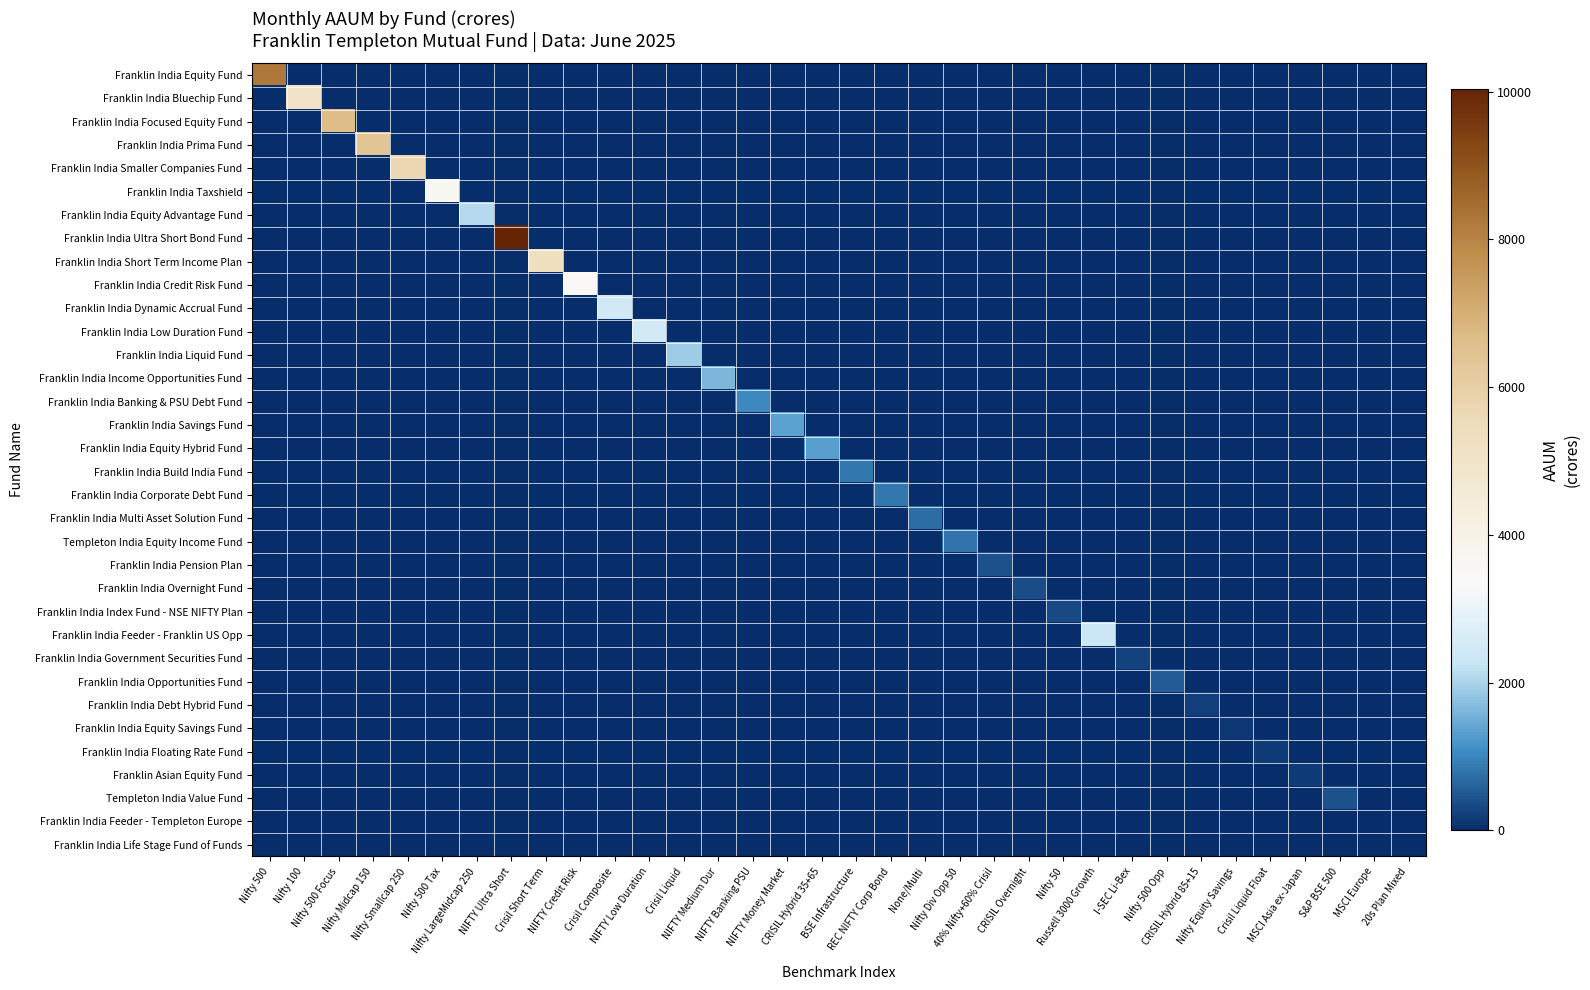

Reading left to right, transcribe all the data shown in this chart.

Franklin India Equity Fund: Nifty 500=8248.2	Nifty 100=0.0	Nifty 500 Focus=0.0	Nifty Midcap 150=0.0	Nifty Smallcap 250=0.0	Nifty 500 Tax=0.0	Nifty LargeMidcap 250=0.0	NIFTY Ultra Short=0.0	Crisil Short Term=0.0	NIFTY Credit Risk=0.0	Crisil Composite=0.0	NIFTY Low Duration=0.0	Crisil Liquid=0.0	NIFTY Medium Dur=0.0	NIFTY Banking PSU=0.0	NIFTY Money Market=0.0	CRISIL Hybrid 35+65=0.0	BSE Infrastructure=0.0	REC NIFTY Corp Bond=0.0	None/Multi=0.0	Nifty Div Opp 50=0.0	40% Nifty+60% Crisil=0.0	CRISIL Overnight=0.0	Nifty 50=0.0	Russell 3000 Growth=0.0	I-SEC Li-Bex=0.0	Nifty 500 Opp=0.0	CRISIL Hybrid 85+15=0.0	Nifty Equity Savings=0.0	Crisil Liquid Float=0.0	MSCI Asia ex-Japan=0.0	S&P BSE 500=0.0	MSCI Europe=0.0	20s Plan Mixed=0.0
Franklin India Bluechip Fund: Nifty 500=0.0	Nifty 100=5019.3	Nifty 500 Focus=0.0	Nifty Midcap 150=0.0	Nifty Smallcap 250=0.0	Nifty 500 Tax=0.0	Nifty LargeMidcap 250=0.0	NIFTY Ultra Short=0.0	Crisil Short Term=0.0	NIFTY Credit Risk=0.0	Crisil Composite=0.0	NIFTY Low Duration=0.0	Crisil Liquid=0.0	NIFTY Medium Dur=0.0	NIFTY Banking PSU=0.0	NIFTY Money Market=0.0	CRISIL Hybrid 35+65=0.0	BSE Infrastructure=0.0	REC NIFTY Corp Bond=0.0	None/Multi=0.0	Nifty Div Opp 50=0.0	40% Nifty+60% Crisil=0.0	CRISIL Overnight=0.0	Nifty 50=0.0	Russell 3000 Growth=0.0	I-SEC Li-Bex=0.0	Nifty 500 Opp=0.0	CRISIL Hybrid 85+15=0.0	Nifty Equity Savings=0.0	Crisil Liquid Float=0.0	MSCI Asia ex-Japan=0.0	S&P BSE 500=0.0	MSCI Europe=0.0	20s Plan Mixed=0.0
Franklin India Focused Equity Fund: Nifty 500=0.0	Nifty 100=0.0	Nifty 500 Focus=6654.7	Nifty Midcap 150=0.0	Nifty Smallcap 250=0.0	Nifty 500 Tax=0.0	Nifty LargeMidcap 250=0.0	NIFTY Ultra Short=0.0	Crisil Short Term=0.0	NIFTY Credit Risk=0.0	Crisil Composite=0.0	NIFTY Low Duration=0.0	Crisil Liquid=0.0	NIFTY Medium Dur=0.0	NIFTY Banking PSU=0.0	NIFTY Money Market=0.0	CRISIL Hybrid 35+65=0.0	BSE Infrastructure=0.0	REC NIFTY Corp Bond=0.0	None/Multi=0.0	Nifty Div Opp 50=0.0	40% Nifty+60% Crisil=0.0	CRISIL Overnight=0.0	Nifty 50=0.0	Russell 3000 Growth=0.0	I-SEC Li-Bex=0.0	Nifty 500 Opp=0.0	CRISIL Hybrid 85+15=0.0	Nifty Equity Savings=0.0	Crisil Liquid Float=0.0	MSCI Asia ex-Japan=0.0	S&P BSE 500=0.0	MSCI Europe=0.0	20s Plan Mixed=0.0
Franklin India Prima Fund: Nifty 500=0.0	Nifty 100=0.0	Nifty 500 Focus=0.0	Nifty Midcap 150=6363.4	Nifty Smallcap 250=0.0	Nifty 500 Tax=0.0	Nifty LargeMidcap 250=0.0	NIFTY Ultra Short=0.0	Crisil Short Term=0.0	NIFTY Credit Risk=0.0	Crisil Composite=0.0	NIFTY Low Duration=0.0	Crisil Liquid=0.0	NIFTY Medium Dur=0.0	NIFTY Banking PSU=0.0	NIFTY Money Market=0.0	CRISIL Hybrid 35+65=0.0	BSE Infrastructure=0.0	REC NIFTY Corp Bond=0.0	None/Multi=0.0	Nifty Div Opp 50=0.0	40% Nifty+60% Crisil=0.0	CRISIL Overnight=0.0	Nifty 50=0.0	Russell 3000 Growth=0.0	I-SEC Li-Bex=0.0	Nifty 500 Opp=0.0	CRISIL Hybrid 85+15=0.0	Nifty Equity Savings=0.0	Crisil Liquid Float=0.0	MSCI Asia ex-Japan=0.0	S&P BSE 500=0.0	MSCI Europe=0.0	20s Plan Mixed=0.0
Franklin India Smaller Companies Fund: Nifty 500=0.0	Nifty 100=0.0	Nifty 500 Focus=0.0	Nifty Midcap 150=0.0	Nifty Smallcap 250=5719.4	Nifty 500 Tax=0.0	Nifty LargeMidcap 250=0.0	NIFTY Ultra Short=0.0	Crisil Short Term=0.0	NIFTY Credit Risk=0.0	Crisil Composite=0.0	NIFTY Low Duration=0.0	Crisil Liquid=0.0	NIFTY Medium Dur=0.0	NIFTY Banking PSU=0.0	NIFTY Money Market=0.0	CRISIL Hybrid 35+65=0.0	BSE Infrastructure=0.0	REC NIFTY Corp Bond=0.0	None/Multi=0.0	Nifty Div Opp 50=0.0	40% Nifty+60% Crisil=0.0	CRISIL Overnight=0.0	Nifty 50=0.0	Russell 3000 Growth=0.0	I-SEC Li-Bex=0.0	Nifty 500 Opp=0.0	CRISIL Hybrid 85+15=0.0	Nifty Equity Savings=0.0	Crisil Liquid Float=0.0	MSCI Asia ex-Japan=0.0	S&P BSE 500=0.0	MSCI Europe=0.0	20s Plan Mixed=0.0
Franklin India Taxshield: Nifty 500=0.0	Nifty 100=0.0	Nifty 500 Focus=0.0	Nifty Midcap 150=0.0	Nifty Smallcap 250=0.0	Nifty 500 Tax=3594.5	Nifty LargeMidcap 250=0.0	NIFTY Ultra Short=0.0	Crisil Short Term=0.0	NIFTY Credit Risk=0.0	Crisil Composite=0.0	NIFTY Low Duration=0.0	Crisil Liquid=0.0	NIFTY Medium Dur=0.0	NIFTY Banking PSU=0.0	NIFTY Money Market=0.0	CRISIL Hybrid 35+65=0.0	BSE Infrastructure=0.0	REC NIFTY Corp Bond=0.0	None/Multi=0.0	Nifty Div Opp 50=0.0	40% Nifty+60% Crisil=0.0	CRISIL Overnight=0.0	Nifty 50=0.0	Russell 3000 Growth=0.0	I-SEC Li-Bex=0.0	Nifty 500 Opp=0.0	CRISIL Hybrid 85+15=0.0	Nifty Equity Savings=0.0	Crisil Liquid Float=0.0	MSCI Asia ex-Japan=0.0	S&P BSE 500=0.0	MSCI Europe=0.0	20s Plan Mixed=0.0
Franklin India Equity Advantage Fund: Nifty 500=0.0	Nifty 100=0.0	Nifty 500 Focus=0.0	Nifty Midcap 150=0.0	Nifty Smallcap 250=0.0	Nifty 500 Tax=0.0	Nifty LargeMidcap 250=2093.4	NIFTY Ultra Short=0.0	Crisil Short Term=0.0	NIFTY Credit Risk=0.0	Crisil Composite=0.0	NIFTY Low Duration=0.0	Crisil Liquid=0.0	NIFTY Medium Dur=0.0	NIFTY Banking PSU=0.0	NIFTY Money Market=0.0	CRISIL Hybrid 35+65=0.0	BSE Infrastructure=0.0	REC NIFTY Corp Bond=0.0	None/Multi=0.0	Nifty Div Opp 50=0.0	40% Nifty+60% Crisil=0.0	CRISIL Overnight=0.0	Nifty 50=0.0	Russell 3000 Growth=0.0	I-SEC Li-Bex=0.0	Nifty 500 Opp=0.0	CRISIL Hybrid 85+15=0.0	Nifty Equity Savings=0.0	Crisil Liquid Float=0.0	MSCI Asia ex-Japan=0.0	S&P BSE 500=0.0	MSCI Europe=0.0	20s Plan Mixed=0.0
Franklin India Ultra Short Bond Fund: Nifty 500=0.0	Nifty 100=0.0	Nifty 500 Focus=0.0	Nifty Midcap 150=0.0	Nifty Smallcap 250=0.0	Nifty 500 Tax=0.0	Nifty LargeMidcap 250=0.0	NIFTY Ultra Short=10029.9	Crisil Short Term=0.0	NIFTY Credit Risk=0.0	Crisil Composite=0.0	NIFTY Low Duration=0.0	Crisil Liquid=0.0	NIFTY Medium Dur=0.0	NIFTY Banking PSU=0.0	NIFTY Money Market=0.0	CRISIL Hybrid 35+65=0.0	BSE Infrastructure=0.0	REC NIFTY Corp Bond=0.0	None/Multi=0.0	Nifty Div Opp 50=0.0	40% Nifty+60% Crisil=0.0	CRISIL Overnight=0.0	Nifty 50=0.0	Russell 3000 Growth=0.0	I-SEC Li-Bex=0.0	Nifty 500 Opp=0.0	CRISIL Hybrid 85+15=0.0	Nifty Equity Savings=0.0	Crisil Liquid Float=0.0	MSCI Asia ex-Japan=0.0	S&P BSE 500=0.0	MSCI Europe=0.0	20s Plan Mixed=0.0
Franklin India Short Term Income Plan: Nifty 500=0.0	Nifty 100=0.0	Nifty 500 Focus=0.0	Nifty Midcap 150=0.0	Nifty Smallcap 250=0.0	Nifty 500 Tax=0.0	Nifty LargeMidcap 250=0.0	NIFTY Ultra Short=0.0	Crisil Short Term=5260.1	NIFTY Credit Risk=0.0	Crisil Composite=0.0	NIFTY Low Duration=0.0	Crisil Liquid=0.0	NIFTY Medium Dur=0.0	NIFTY Banking PSU=0.0	NIFTY Money Market=0.0	CRISIL Hybrid 35+65=0.0	BSE Infrastructure=0.0	REC NIFTY Corp Bond=0.0	None/Multi=0.0	Nifty Div Opp 50=0.0	40% Nifty+60% Crisil=0.0	CRISIL Overnight=0.0	Nifty 50=0.0	Russell 3000 Growth=0.0	I-SEC Li-Bex=0.0	Nifty 500 Opp=0.0	CRISIL Hybrid 85+15=0.0	Nifty Equity Savings=0.0	Crisil Liquid Float=0.0	MSCI Asia ex-Japan=0.0	S&P BSE 500=0.0	MSCI Europe=0.0	20s Plan Mixed=0.0
Franklin India Credit Risk Fund: Nifty 500=0.0	Nifty 100=0.0	Nifty 500 Focus=0.0	Nifty Midcap 150=0.0	Nifty Smallcap 250=0.0	Nifty 500 Tax=0.0	Nifty LargeMidcap 250=0.0	NIFTY Ultra Short=0.0	Crisil Short Term=0.0	NIFTY Credit Risk=3453.6	Crisil Composite=0.0	NIFTY Low Duration=0.0	Crisil Liquid=0.0	NIFTY Medium Dur=0.0	NIFTY Banking PSU=0.0	NIFTY Money Market=0.0	CRISIL Hybrid 35+65=0.0	BSE Infrastructure=0.0	REC NIFTY Corp Bond=0.0	None/Multi=0.0	Nifty Div Opp 50=0.0	40% Nifty+60% Crisil=0.0	CRISIL Overnight=0.0	Nifty 50=0.0	Russell 3000 Growth=0.0	I-SEC Li-Bex=0.0	Nifty 500 Opp=0.0	CRISIL Hybrid 85+15=0.0	Nifty Equity Savings=0.0	Crisil Liquid Float=0.0	MSCI Asia ex-Japan=0.0	S&P BSE 500=0.0	MSCI Europe=0.0	20s Plan Mixed=0.0
Franklin India Dynamic Accrual Fund: Nifty 500=0.0	Nifty 100=0.0	Nifty 500 Focus=0.0	Nifty Midcap 150=0.0	Nifty Smallcap 250=0.0	Nifty 500 Tax=0.0	Nifty LargeMidcap 250=0.0	NIFTY Ultra Short=0.0	Crisil Short Term=0.0	NIFTY Credit Risk=0.0	Crisil Composite=2459.7	NIFTY Low Duration=0.0	Crisil Liquid=0.0	NIFTY Medium Dur=0.0	NIFTY Banking PSU=0.0	NIFTY Money Market=0.0	CRISIL Hybrid 35+65=0.0	BSE Infrastructure=0.0	REC NIFTY Corp Bond=0.0	None/Multi=0.0	Nifty Div Opp 50=0.0	40% Nifty+60% Crisil=0.0	CRISIL Overnight=0.0	Nifty 50=0.0	Russell 3000 Growth=0.0	I-SEC Li-Bex=0.0	Nifty 500 Opp=0.0	CRISIL Hybrid 85+15=0.0	Nifty Equity Savings=0.0	Crisil Liquid Float=0.0	MSCI Asia ex-Japan=0.0	S&P BSE 500=0.0	MSCI Europe=0.0	20s Plan Mixed=0.0
Franklin India Low Duration Fund: Nifty 500=0.0	Nifty 100=0.0	Nifty 500 Focus=0.0	Nifty Midcap 150=0.0	Nifty Smallcap 250=0.0	Nifty 500 Tax=0.0	Nifty LargeMidcap 250=0.0	NIFTY Ultra Short=0.0	Crisil Short Term=0.0	NIFTY Credit Risk=0.0	Crisil Composite=0.0	NIFTY Low Duration=2474.9	Crisil Liquid=0.0	NIFTY Medium Dur=0.0	NIFTY Banking PSU=0.0	NIFTY Money Market=0.0	CRISIL Hybrid 35+65=0.0	BSE Infrastructure=0.0	REC NIFTY Corp Bond=0.0	None/Multi=0.0	Nifty Div Opp 50=0.0	40% Nifty+60% Crisil=0.0	CRISIL Overnight=0.0	Nifty 50=0.0	Russell 3000 Growth=0.0	I-SEC Li-Bex=0.0	Nifty 500 Opp=0.0	CRISIL Hybrid 85+15=0.0	Nifty Equity Savings=0.0	Crisil Liquid Float=0.0	MSCI Asia ex-Japan=0.0	S&P BSE 500=0.0	MSCI Europe=0.0	20s Plan Mixed=0.0
Franklin India Liquid Fund: Nifty 500=0.0	Nifty 100=0.0	Nifty 500 Focus=0.0	Nifty Midcap 150=0.0	Nifty Smallcap 250=0.0	Nifty 500 Tax=0.0	Nifty LargeMidcap 250=0.0	NIFTY Ultra Short=0.0	Crisil Short Term=0.0	NIFTY Credit Risk=0.0	Crisil Composite=0.0	NIFTY Low Duration=0.0	Crisil Liquid=1883.7	NIFTY Medium Dur=0.0	NIFTY Banking PSU=0.0	NIFTY Money Market=0.0	CRISIL Hybrid 35+65=0.0	BSE Infrastructure=0.0	REC NIFTY Corp Bond=0.0	None/Multi=0.0	Nifty Div Opp 50=0.0	40% Nifty+60% Crisil=0.0	CRISIL Overnight=0.0	Nifty 50=0.0	Russell 3000 Growth=0.0	I-SEC Li-Bex=0.0	Nifty 500 Opp=0.0	CRISIL Hybrid 85+15=0.0	Nifty Equity Savings=0.0	Crisil Liquid Float=0.0	MSCI Asia ex-Japan=0.0	S&P BSE 500=0.0	MSCI Europe=0.0	20s Plan Mixed=0.0
Franklin India Income Opportunities Fund: Nifty 500=0.0	Nifty 100=0.0	Nifty 500 Focus=0.0	Nifty Midcap 150=0.0	Nifty Smallcap 250=0.0	Nifty 500 Tax=0.0	Nifty LargeMidcap 250=0.0	NIFTY Ultra Short=0.0	Crisil Short Term=0.0	NIFTY Credit Risk=0.0	Crisil Composite=0.0	NIFTY Low Duration=0.0	Crisil Liquid=0.0	NIFTY Medium Dur=1616.4	NIFTY Banking PSU=0.0	NIFTY Money Market=0.0	CRISIL Hybrid 35+65=0.0	BSE Infrastructure=0.0	REC NIFTY Corp Bond=0.0	None/Multi=0.0	Nifty Div Opp 50=0.0	40% Nifty+60% Crisil=0.0	CRISIL Overnight=0.0	Nifty 50=0.0	Russell 3000 Growth=0.0	I-SEC Li-Bex=0.0	Nifty 500 Opp=0.0	CRISIL Hybrid 85+15=0.0	Nifty Equity Savings=0.0	Crisil Liquid Float=0.0	MSCI Asia ex-Japan=0.0	S&P BSE 500=0.0	MSCI Europe=0.0	20s Plan Mixed=0.0
Franklin India Banking & PSU Debt Fund: Nifty 500=0.0	Nifty 100=0.0	Nifty 500 Focus=0.0	Nifty Midcap 150=0.0	Nifty Smallcap 250=0.0	Nifty 500 Tax=0.0	Nifty LargeMidcap 250=0.0	NIFTY Ultra Short=0.0	Crisil Short Term=0.0	NIFTY Credit Risk=0.0	Crisil Composite=0.0	NIFTY Low Duration=0.0	Crisil Liquid=0.0	NIFTY Medium Dur=0.0	NIFTY Banking PSU=1020.5	NIFTY Money Market=0.0	CRISIL Hybrid 35+65=0.0	BSE Infrastructure=0.0	REC NIFTY Corp Bond=0.0	None/Multi=0.0	Nifty Div Opp 50=0.0	40% Nifty+60% Crisil=0.0	CRISIL Overnight=0.0	Nifty 50=0.0	Russell 3000 Growth=0.0	I-SEC Li-Bex=0.0	Nifty 500 Opp=0.0	CRISIL Hybrid 85+15=0.0	Nifty Equity Savings=0.0	Crisil Liquid Float=0.0	MSCI Asia ex-Japan=0.0	S&P BSE 500=0.0	MSCI Europe=0.0	20s Plan Mixed=0.0
Franklin India Savings Fund: Nifty 500=0.0	Nifty 100=0.0	Nifty 500 Focus=0.0	Nifty Midcap 150=0.0	Nifty Smallcap 250=0.0	Nifty 500 Tax=0.0	Nifty LargeMidcap 250=0.0	NIFTY Ultra Short=0.0	Crisil Short Term=0.0	NIFTY Credit Risk=0.0	Crisil Composite=0.0	NIFTY Low Duration=0.0	Crisil Liquid=0.0	NIFTY Medium Dur=0.0	NIFTY Banking PSU=0.0	NIFTY Money Market=1354.5	CRISIL Hybrid 35+65=0.0	BSE Infrastructure=0.0	REC NIFTY Corp Bond=0.0	None/Multi=0.0	Nifty Div Opp 50=0.0	40% Nifty+60% Crisil=0.0	CRISIL Overnight=0.0	Nifty 50=0.0	Russell 3000 Growth=0.0	I-SEC Li-Bex=0.0	Nifty 500 Opp=0.0	CRISIL Hybrid 85+15=0.0	Nifty Equity Savings=0.0	Crisil Liquid Float=0.0	MSCI Asia ex-Japan=0.0	S&P BSE 500=0.0	MSCI Europe=0.0	20s Plan Mixed=0.0
Franklin India Equity Hybrid Fund: Nifty 500=0.0	Nifty 100=0.0	Nifty 500 Focus=0.0	Nifty Midcap 150=0.0	Nifty Smallcap 250=0.0	Nifty 500 Tax=0.0	Nifty LargeMidcap 250=0.0	NIFTY Ultra Short=0.0	Crisil Short Term=0.0	NIFTY Credit Risk=0.0	Crisil Composite=0.0	NIFTY Low Duration=0.0	Crisil Liquid=0.0	NIFTY Medium Dur=0.0	NIFTY Banking PSU=0.0	NIFTY Money Market=0.0	CRISIL Hybrid 35+65=1299.1	BSE Infrastructure=0.0	REC NIFTY Corp Bond=0.0	None/Multi=0.0	Nifty Div Opp 50=0.0	40% Nifty+60% Crisil=0.0	CRISIL Overnight=0.0	Nifty 50=0.0	Russell 3000 Growth=0.0	I-SEC Li-Bex=0.0	Nifty 500 Opp=0.0	CRISIL Hybrid 85+15=0.0	Nifty Equity Savings=0.0	Crisil Liquid Float=0.0	MSCI Asia ex-Japan=0.0	S&P BSE 500=0.0	MSCI Europe=0.0	20s Plan Mixed=0.0
Franklin India Build India Fund: Nifty 500=0.0	Nifty 100=0.0	Nifty 500 Focus=0.0	Nifty Midcap 150=0.0	Nifty Smallcap 250=0.0	Nifty 500 Tax=0.0	Nifty LargeMidcap 250=0.0	NIFTY Ultra Short=0.0	Crisil Short Term=0.0	NIFTY Credit Risk=0.0	Crisil Composite=0.0	NIFTY Low Duration=0.0	Crisil Liquid=0.0	NIFTY Medium Dur=0.0	NIFTY Banking PSU=0.0	NIFTY Money Market=0.0	CRISIL Hybrid 35+65=0.0	BSE Infrastructure=841.1	REC NIFTY Corp Bond=0.0	None/Multi=0.0	Nifty Div Opp 50=0.0	40% Nifty+60% Crisil=0.0	CRISIL Overnight=0.0	Nifty 50=0.0	Russell 3000 Growth=0.0	I-SEC Li-Bex=0.0	Nifty 500 Opp=0.0	CRISIL Hybrid 85+15=0.0	Nifty Equity Savings=0.0	Crisil Liquid Float=0.0	MSCI Asia ex-Japan=0.0	S&P BSE 500=0.0	MSCI Europe=0.0	20s Plan Mixed=0.0
Franklin India Corporate Debt Fund: Nifty 500=0.0	Nifty 100=0.0	Nifty 500 Focus=0.0	Nifty Midcap 150=0.0	Nifty Smallcap 250=0.0	Nifty 500 Tax=0.0	Nifty LargeMidcap 250=0.0	NIFTY Ultra Short=0.0	Crisil Short Term=0.0	NIFTY Credit Risk=0.0	Crisil Composite=0.0	NIFTY Low Duration=0.0	Crisil Liquid=0.0	NIFTY Medium Dur=0.0	NIFTY Banking PSU=0.0	NIFTY Money Market=0.0	CRISIL Hybrid 35+65=0.0	BSE Infrastructure=0.0	REC NIFTY Corp Bond=838.0	None/Multi=0.0	Nifty Div Opp 50=0.0	40% Nifty+60% Crisil=0.0	CRISIL Overnight=0.0	Nifty 50=0.0	Russell 3000 Growth=0.0	I-SEC Li-Bex=0.0	Nifty 500 Opp=0.0	CRISIL Hybrid 85+15=0.0	Nifty Equity Savings=0.0	Crisil Liquid Float=0.0	MSCI Asia ex-Japan=0.0	S&P BSE 500=0.0	MSCI Europe=0.0	20s Plan Mixed=0.0
Franklin India Multi Asset Solution Fund: Nifty 500=0.0	Nifty 100=0.0	Nifty 500 Focus=0.0	Nifty Midcap 150=0.0	Nifty Smallcap 250=0.0	Nifty 500 Tax=0.0	Nifty LargeMidcap 250=0.0	NIFTY Ultra Short=0.0	Crisil Short Term=0.0	NIFTY Credit Risk=0.0	Crisil Composite=0.0	NIFTY Low Duration=0.0	Crisil Liquid=0.0	NIFTY Medium Dur=0.0	NIFTY Banking PSU=0.0	NIFTY Money Market=0.0	CRISIL Hybrid 35+65=0.0	BSE Infrastructure=0.0	REC NIFTY Corp Bond=0.0	None/Multi=738.7	Nifty Div Opp 50=0.0	40% Nifty+60% Crisil=0.0	CRISIL Overnight=0.0	Nifty 50=0.0	Russell 3000 Growth=0.0	I-SEC Li-Bex=0.0	Nifty 500 Opp=0.0	CRISIL Hybrid 85+15=0.0	Nifty Equity Savings=0.0	Crisil Liquid Float=0.0	MSCI Asia ex-Japan=0.0	S&P BSE 500=0.0	MSCI Europe=0.0	20s Plan Mixed=0.0
Templeton India Equity Income Fund: Nifty 500=0.0	Nifty 100=0.0	Nifty 500 Focus=0.0	Nifty Midcap 150=0.0	Nifty Smallcap 250=0.0	Nifty 500 Tax=0.0	Nifty LargeMidcap 250=0.0	NIFTY Ultra Short=0.0	Crisil Short Term=0.0	NIFTY Credit Risk=0.0	Crisil Composite=0.0	NIFTY Low Duration=0.0	Crisil Liquid=0.0	NIFTY Medium Dur=0.0	NIFTY Banking PSU=0.0	NIFTY Money Market=0.0	CRISIL Hybrid 35+65=0.0	BSE Infrastructure=0.0	REC NIFTY Corp Bond=0.0	None/Multi=0.0	Nifty Div Opp 50=810.6	40% Nifty+60% Crisil=0.0	CRISIL Overnight=0.0	Nifty 50=0.0	Russell 3000 Growth=0.0	I-SEC Li-Bex=0.0	Nifty 500 Opp=0.0	CRISIL Hybrid 85+15=0.0	Nifty Equity Savings=0.0	Crisil Liquid Float=0.0	MSCI Asia ex-Japan=0.0	S&P BSE 500=0.0	MSCI Europe=0.0	20s Plan Mixed=0.0
Franklin India Pension Plan: Nifty 500=0.0	Nifty 100=0.0	Nifty 500 Focus=0.0	Nifty Midcap 150=0.0	Nifty Smallcap 250=0.0	Nifty 500 Tax=0.0	Nifty LargeMidcap 250=0.0	NIFTY Ultra Short=0.0	Crisil Short Term=0.0	NIFTY Credit Risk=0.0	Crisil Composite=0.0	NIFTY Low Duration=0.0	Crisil Liquid=0.0	NIFTY Medium Dur=0.0	NIFTY Banking PSU=0.0	NIFTY Money Market=0.0	CRISIL Hybrid 35+65=0.0	BSE Infrastructure=0.0	REC NIFTY Corp Bond=0.0	None/Multi=0.0	Nifty Div Opp 50=0.0	40% Nifty+60% Crisil=425.7	CRISIL Overnight=0.0	Nifty 50=0.0	Russell 3000 Growth=0.0	I-SEC Li-Bex=0.0	Nifty 500 Opp=0.0	CRISIL Hybrid 85+15=0.0	Nifty Equity Savings=0.0	Crisil Liquid Float=0.0	MSCI Asia ex-Japan=0.0	S&P BSE 500=0.0	MSCI Europe=0.0	20s Plan Mixed=0.0
Franklin India Overnight Fund: Nifty 500=0.0	Nifty 100=0.0	Nifty 500 Focus=0.0	Nifty Midcap 150=0.0	Nifty Smallcap 250=0.0	Nifty 500 Tax=0.0	Nifty LargeMidcap 250=0.0	NIFTY Ultra Short=0.0	Crisil Short Term=0.0	NIFTY Credit Risk=0.0	Crisil Composite=0.0	NIFTY Low Duration=0.0	Crisil Liquid=0.0	NIFTY Medium Dur=0.0	NIFTY Banking PSU=0.0	NIFTY Money Market=0.0	CRISIL Hybrid 35+65=0.0	BSE Infrastructure=0.0	REC NIFTY Corp Bond=0.0	None/Multi=0.0	Nifty Div Opp 50=0.0	40% Nifty+60% Crisil=0.0	CRISIL Overnight=382.2	Nifty 50=0.0	Russell 3000 Growth=0.0	I-SEC Li-Bex=0.0	Nifty 500 Opp=0.0	CRISIL Hybrid 85+15=0.0	Nifty Equity Savings=0.0	Crisil Liquid Float=0.0	MSCI Asia ex-Japan=0.0	S&P BSE 500=0.0	MSCI Europe=0.0	20s Plan Mixed=0.0
Franklin India Index Fund - NSE NIFTY Plan: Nifty 500=0.0	Nifty 100=0.0	Nifty 500 Focus=0.0	Nifty Midcap 150=0.0	Nifty Smallcap 250=0.0	Nifty 500 Tax=0.0	Nifty LargeMidcap 250=0.0	NIFTY Ultra Short=0.0	Crisil Short Term=0.0	NIFTY Credit Risk=0.0	Crisil Composite=0.0	NIFTY Low Duration=0.0	Crisil Liquid=0.0	NIFTY Medium Dur=0.0	NIFTY Banking PSU=0.0	NIFTY Money Market=0.0	CRISIL Hybrid 35+65=0.0	BSE Infrastructure=0.0	REC NIFTY Corp Bond=0.0	None/Multi=0.0	Nifty Div Opp 50=0.0	40% Nifty+60% Crisil=0.0	CRISIL Overnight=0.0	Nifty 50=336.7	Russell 3000 Growth=0.0	I-SEC Li-Bex=0.0	Nifty 500 Opp=0.0	CRISIL Hybrid 85+15=0.0	Nifty Equity Savings=0.0	Crisil Liquid Float=0.0	MSCI Asia ex-Japan=0.0	S&P BSE 500=0.0	MSCI Europe=0.0	20s Plan Mixed=0.0
Franklin India Feeder - Franklin US Opp: Nifty 500=0.0	Nifty 100=0.0	Nifty 500 Focus=0.0	Nifty Midcap 150=0.0	Nifty Smallcap 250=0.0	Nifty 500 Tax=0.0	Nifty LargeMidcap 250=0.0	NIFTY Ultra Short=0.0	Crisil Short Term=0.0	NIFTY Credit Risk=0.0	Crisil Composite=0.0	NIFTY Low Duration=0.0	Crisil Liquid=0.0	NIFTY Medium Dur=0.0	NIFTY Banking PSU=0.0	NIFTY Money Market=0.0	CRISIL Hybrid 35+65=0.0	BSE Infrastructure=0.0	REC NIFTY Corp Bond=0.0	None/Multi=0.0	Nifty Div Opp 50=0.0	40% Nifty+60% Crisil=0.0	CRISIL Overnight=0.0	Nifty 50=0.0	Russell 3000 Growth=2336.8	I-SEC Li-Bex=0.0	Nifty 500 Opp=0.0	CRISIL Hybrid 85+15=0.0	Nifty Equity Savings=0.0	Crisil Liquid Float=0.0	MSCI Asia ex-Japan=0.0	S&P BSE 500=0.0	MSCI Europe=0.0	20s Plan Mixed=0.0
Franklin India Government Securities Fund: Nifty 500=0.0	Nifty 100=0.0	Nifty 500 Focus=0.0	Nifty Midcap 150=0.0	Nifty Smallcap 250=0.0	Nifty 500 Tax=0.0	Nifty LargeMidcap 250=0.0	NIFTY Ultra Short=0.0	Crisil Short Term=0.0	NIFTY Credit Risk=0.0	Crisil Composite=0.0	NIFTY Low Duration=0.0	Crisil Liquid=0.0	NIFTY Medium Dur=0.0	NIFTY Banking PSU=0.0	NIFTY Money Market=0.0	CRISIL Hybrid 35+65=0.0	BSE Infrastructure=0.0	REC NIFTY Corp Bond=0.0	None/Multi=0.0	Nifty Div Opp 50=0.0	40% Nifty+60% Crisil=0.0	CRISIL Overnight=0.0	Nifty 50=0.0	Russell 3000 Growth=0.0	I-SEC Li-Bex=260.4	Nifty 500 Opp=0.0	CRISIL Hybrid 85+15=0.0	Nifty Equity Savings=0.0	Crisil Liquid Float=0.0	MSCI Asia ex-Japan=0.0	S&P BSE 500=0.0	MSCI Europe=0.0	20s Plan Mixed=0.0
Franklin India Opportunities Fund: Nifty 500=0.0	Nifty 100=0.0	Nifty 500 Focus=0.0	Nifty Midcap 150=0.0	Nifty Smallcap 250=0.0	Nifty 500 Tax=0.0	Nifty LargeMidcap 250=0.0	NIFTY Ultra Short=0.0	Crisil Short Term=0.0	NIFTY Credit Risk=0.0	Crisil Composite=0.0	NIFTY Low Duration=0.0	Crisil Liquid=0.0	NIFTY Medium Dur=0.0	NIFTY Banking PSU=0.0	NIFTY Money Market=0.0	CRISIL Hybrid 35+65=0.0	BSE Infrastructure=0.0	REC NIFTY Corp Bond=0.0	None/Multi=0.0	Nifty Div Opp 50=0.0	40% Nifty+60% Crisil=0.0	CRISIL Overnight=0.0	Nifty 50=0.0	Russell 3000 Growth=0.0	I-SEC Li-Bex=0.0	Nifty 500 Opp=522.0	CRISIL Hybrid 85+15=0.0	Nifty Equity Savings=0.0	Crisil Liquid Float=0.0	MSCI Asia ex-Japan=0.0	S&P BSE 500=0.0	MSCI Europe=0.0	20s Plan Mixed=0.0
Franklin India Debt Hybrid Fund: Nifty 500=0.0	Nifty 100=0.0	Nifty 500 Focus=0.0	Nifty Midcap 150=0.0	Nifty Smallcap 250=0.0	Nifty 500 Tax=0.0	Nifty LargeMidcap 250=0.0	NIFTY Ultra Short=0.0	Crisil Short Term=0.0	NIFTY Credit Risk=0.0	Crisil Composite=0.0	NIFTY Low Duration=0.0	Crisil Liquid=0.0	NIFTY Medium Dur=0.0	NIFTY Banking PSU=0.0	NIFTY Money Market=0.0	CRISIL Hybrid 35+65=0.0	BSE Infrastructure=0.0	REC NIFTY Corp Bond=0.0	None/Multi=0.0	Nifty Div Opp 50=0.0	40% Nifty+60% Crisil=0.0	CRISIL Overnight=0.0	Nifty 50=0.0	Russell 3000 Growth=0.0	I-SEC Li-Bex=0.0	Nifty 500 Opp=0.0	CRISIL Hybrid 85+15=197.0	Nifty Equity Savings=0.0	Crisil Liquid Float=0.0	MSCI Asia ex-Japan=0.0	S&P BSE 500=0.0	MSCI Europe=0.0	20s Plan Mixed=0.0
Franklin India Equity Savings Fund: Nifty 500=0.0	Nifty 100=0.0	Nifty 500 Focus=0.0	Nifty Midcap 150=0.0	Nifty Smallcap 250=0.0	Nifty 500 Tax=0.0	Nifty LargeMidcap 250=0.0	NIFTY Ultra Short=0.0	Crisil Short Term=0.0	NIFTY Credit Risk=0.0	Crisil Composite=0.0	NIFTY Low Duration=0.0	Crisil Liquid=0.0	NIFTY Medium Dur=0.0	NIFTY Banking PSU=0.0	NIFTY Money Market=0.0	CRISIL Hybrid 35+65=0.0	BSE Infrastructure=0.0	REC NIFTY Corp Bond=0.0	None/Multi=0.0	Nifty Div Opp 50=0.0	40% Nifty+60% Crisil=0.0	CRISIL Overnight=0.0	Nifty 50=0.0	Russell 3000 Growth=0.0	I-SEC Li-Bex=0.0	Nifty 500 Opp=0.0	CRISIL Hybrid 85+15=0.0	Nifty Equity Savings=132.2	Crisil Liquid Float=0.0	MSCI Asia ex-Japan=0.0	S&P BSE 500=0.0	MSCI Europe=0.0	20s Plan Mixed=0.0
Franklin India Floating Rate Fund: Nifty 500=0.0	Nifty 100=0.0	Nifty 500 Focus=0.0	Nifty Midcap 150=0.0	Nifty Smallcap 250=0.0	Nifty 500 Tax=0.0	Nifty LargeMidcap 250=0.0	NIFTY Ultra Short=0.0	Crisil Short Term=0.0	NIFTY Credit Risk=0.0	Crisil Composite=0.0	NIFTY Low Duration=0.0	Crisil Liquid=0.0	NIFTY Medium Dur=0.0	NIFTY Banking PSU=0.0	NIFTY Money Market=0.0	CRISIL Hybrid 35+65=0.0	BSE Infrastructure=0.0	REC NIFTY Corp Bond=0.0	None/Multi=0.0	Nifty Div Opp 50=0.0	40% Nifty+60% Crisil=0.0	CRISIL Overnight=0.0	Nifty 50=0.0	Russell 3000 Growth=0.0	I-SEC Li-Bex=0.0	Nifty 500 Opp=0.0	CRISIL Hybrid 85+15=0.0	Nifty Equity Savings=0.0	Crisil Liquid Float=162.6	MSCI Asia ex-Japan=0.0	S&P BSE 500=0.0	MSCI Europe=0.0	20s Plan Mixed=0.0
Franklin Asian Equity Fund: Nifty 500=0.0	Nifty 100=0.0	Nifty 500 Focus=0.0	Nifty Midcap 150=0.0	Nifty Smallcap 250=0.0	Nifty 500 Tax=0.0	Nifty LargeMidcap 250=0.0	NIFTY Ultra Short=0.0	Crisil Short Term=0.0	NIFTY Credit Risk=0.0	Crisil Composite=0.0	NIFTY Low Duration=0.0	Crisil Liquid=0.0	NIFTY Medium Dur=0.0	NIFTY Banking PSU=0.0	NIFTY Money Market=0.0	CRISIL Hybrid 35+65=0.0	BSE Infrastructure=0.0	REC NIFTY Corp Bond=0.0	None/Multi=0.0	Nifty Div Opp 50=0.0	40% Nifty+60% Crisil=0.0	CRISIL Overnight=0.0	Nifty 50=0.0	Russell 3000 Growth=0.0	I-SEC Li-Bex=0.0	Nifty 500 Opp=0.0	CRISIL Hybrid 85+15=0.0	Nifty Equity Savings=0.0	Crisil Liquid Float=0.0	MSCI Asia ex-Japan=191.8	S&P BSE 500=0.0	MSCI Europe=0.0	20s Plan Mixed=0.0
Templeton India Value Fund: Nifty 500=0.0	Nifty 100=0.0	Nifty 500 Focus=0.0	Nifty Midcap 150=0.0	Nifty Smallcap 250=0.0	Nifty 500 Tax=0.0	Nifty LargeMidcap 250=0.0	NIFTY Ultra Short=0.0	Crisil Short Term=0.0	NIFTY Credit Risk=0.0	Crisil Composite=0.0	NIFTY Low Duration=0.0	Crisil Liquid=0.0	NIFTY Medium Dur=0.0	NIFTY Banking PSU=0.0	NIFTY Money Market=0.0	CRISIL Hybrid 35+65=0.0	BSE Infrastructure=0.0	REC NIFTY Corp Bond=0.0	None/Multi=0.0	Nifty Div Opp 50=0.0	40% Nifty+60% Crisil=0.0	CRISIL Overnight=0.0	Nifty 50=0.0	Russell 3000 Growth=0.0	I-SEC Li-Bex=0.0	Nifty 500 Opp=0.0	CRISIL Hybrid 85+15=0.0	Nifty Equity Savings=0.0	Crisil Liquid Float=0.0	MSCI Asia ex-Japan=0.0	S&P BSE 500=402.4	MSCI Europe=0.0	20s Plan Mixed=0.0
Franklin India Feeder - Templeton Europe: Nifty 500=0.0	Nifty 100=0.0	Nifty 500 Focus=0.0	Nifty Midcap 150=0.0	Nifty Smallcap 250=0.0	Nifty 500 Tax=0.0	Nifty LargeMidcap 250=0.0	NIFTY Ultra Short=0.0	Crisil Short Term=0.0	NIFTY Credit Risk=0.0	Crisil Composite=0.0	NIFTY Low Duration=0.0	Crisil Liquid=0.0	NIFTY Medium Dur=0.0	NIFTY Banking PSU=0.0	NIFTY Money Market=0.0	CRISIL Hybrid 35+65=0.0	BSE Infrastructure=0.0	REC NIFTY Corp Bond=0.0	None/Multi=0.0	Nifty Div Opp 50=0.0	40% Nifty+60% Crisil=0.0	CRISIL Overnight=0.0	Nifty 50=0.0	Russell 3000 Growth=0.0	I-SEC Li-Bex=0.0	Nifty 500 Opp=0.0	CRISIL Hybrid 85+15=0.0	Nifty Equity Savings=0.0	Crisil Liquid Float=0.0	MSCI Asia ex-Japan=0.0	S&P BSE 500=0.0	MSCI Europe=17.5	20s Plan Mixed=0.0
Franklin India Life Stage Fund of Funds: Nifty 500=0.0	Nifty 100=0.0	Nifty 500 Focus=0.0	Nifty Midcap 150=0.0	Nifty Smallcap 250=0.0	Nifty 500 Tax=0.0	Nifty LargeMidcap 250=0.0	NIFTY Ultra Short=0.0	Crisil Short Term=0.0	NIFTY Credit Risk=0.0	Crisil Composite=0.0	NIFTY Low Duration=0.0	Crisil Liquid=0.0	NIFTY Medium Dur=0.0	NIFTY Banking PSU=0.0	NIFTY Money Market=0.0	CRISIL Hybrid 35+65=0.0	BSE Infrastructure=0.0	REC NIFTY Corp Bond=0.0	None/Multi=0.0	Nifty Div Opp 50=0.0	40% Nifty+60% Crisil=0.0	CRISIL Overnight=0.0	Nifty 50=0.0	Russell 3000 Growth=0.0	I-SEC Li-Bex=0.0	Nifty 500 Opp=0.0	CRISIL Hybrid 85+15=0.0	Nifty Equity Savings=0.0	Crisil Liquid Float=0.0	MSCI Asia ex-Japan=0.0	S&P BSE 500=0.0	MSCI Europe=0.0	20s Plan Mixed=20.0